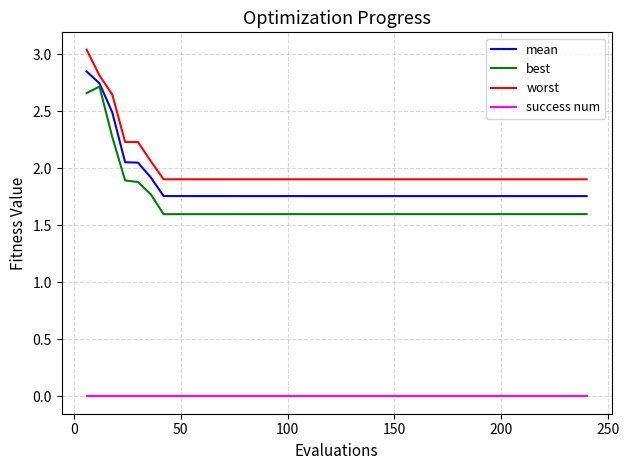

Which series has the largest total across all categories?

worst